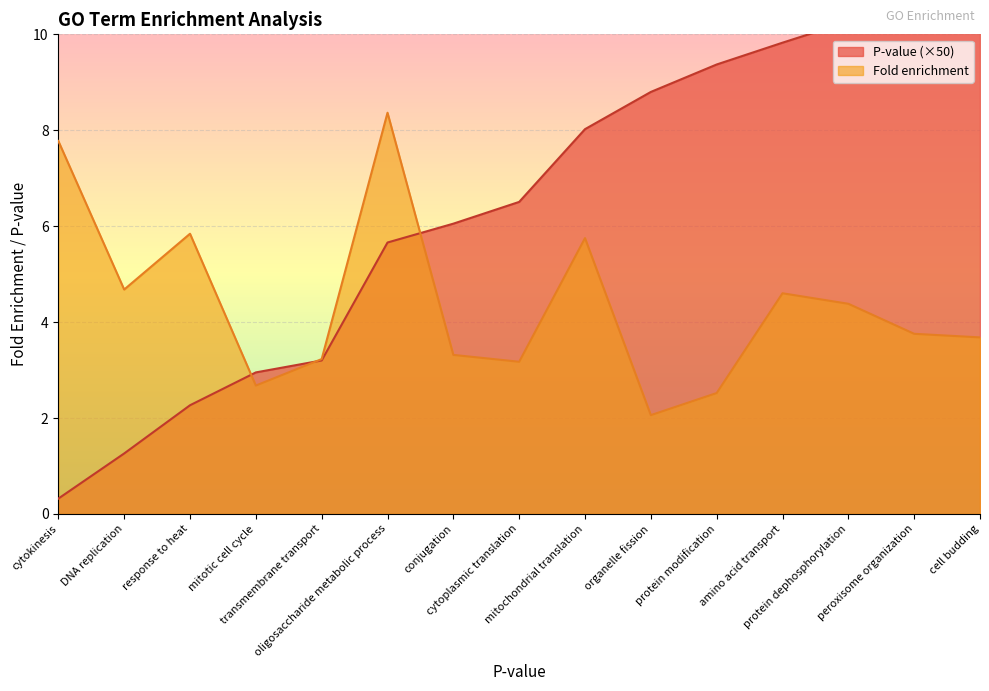

Which series has the largest range (max minus min)?

P-value